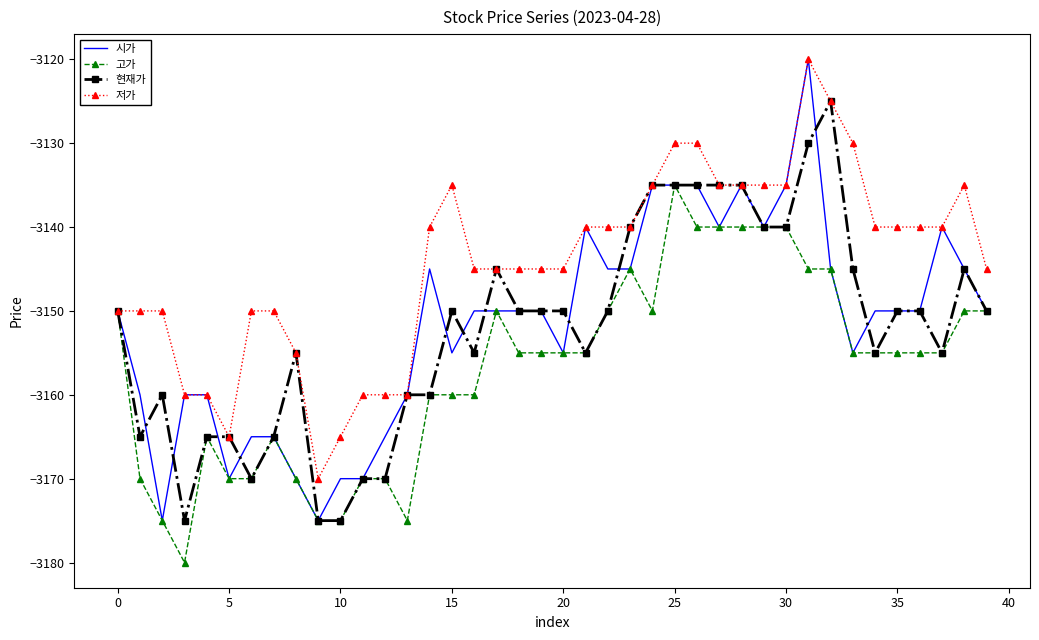

Which series has the largest total across all categories?

저가